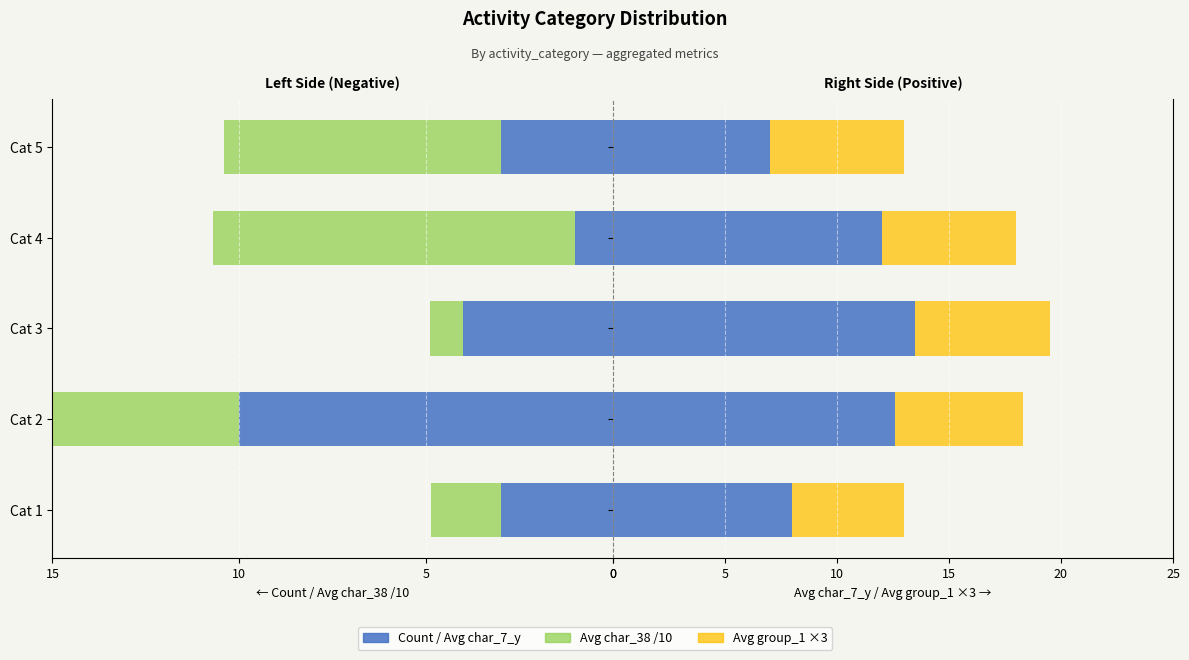

How many data points in Avg char_7_y are above 12?

2